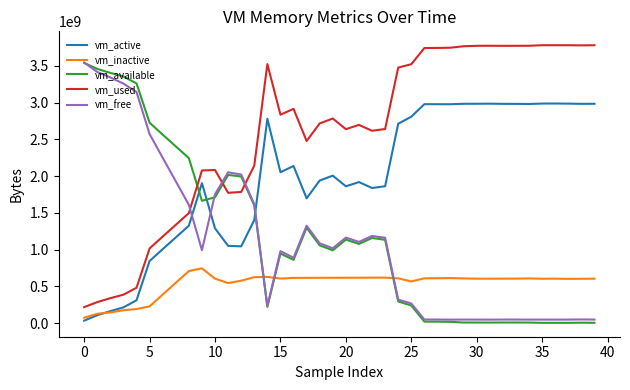

How many times do vm_free and vm_used cross each other?

3